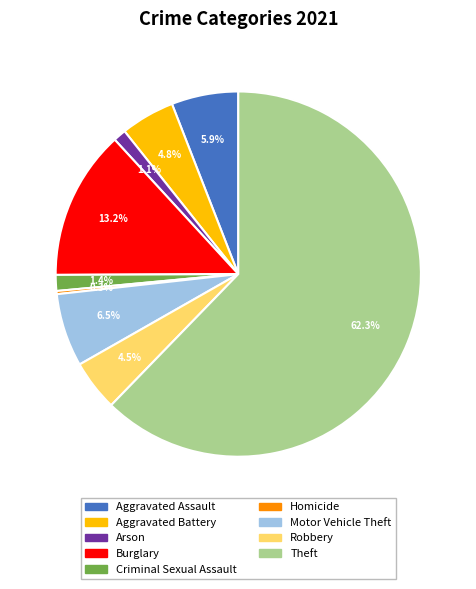

True or false: Criminal Sexual Assault accounts for 11% of the total.

False